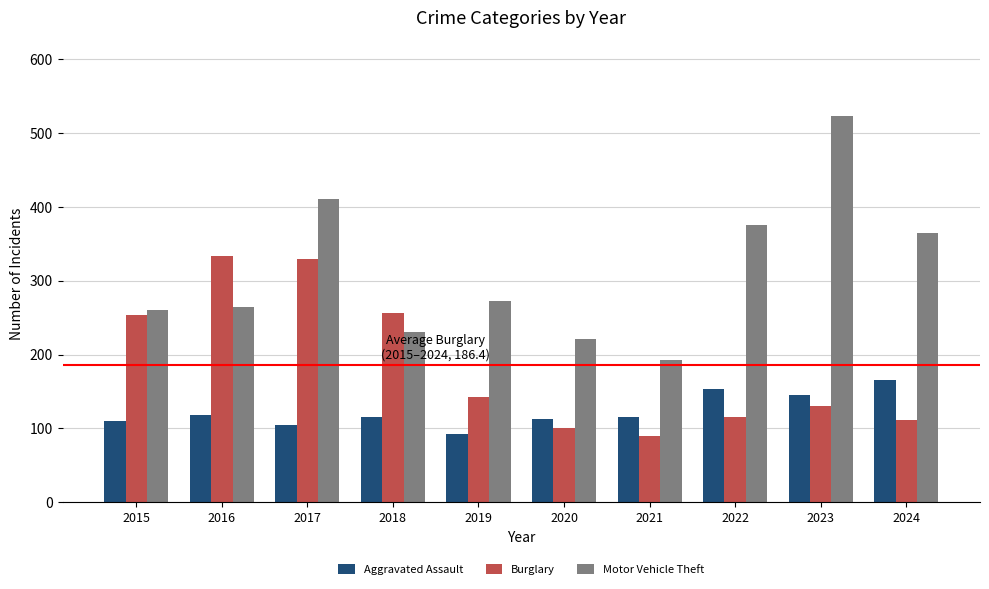

What is the spread (max minus min) of values at 2024?

253